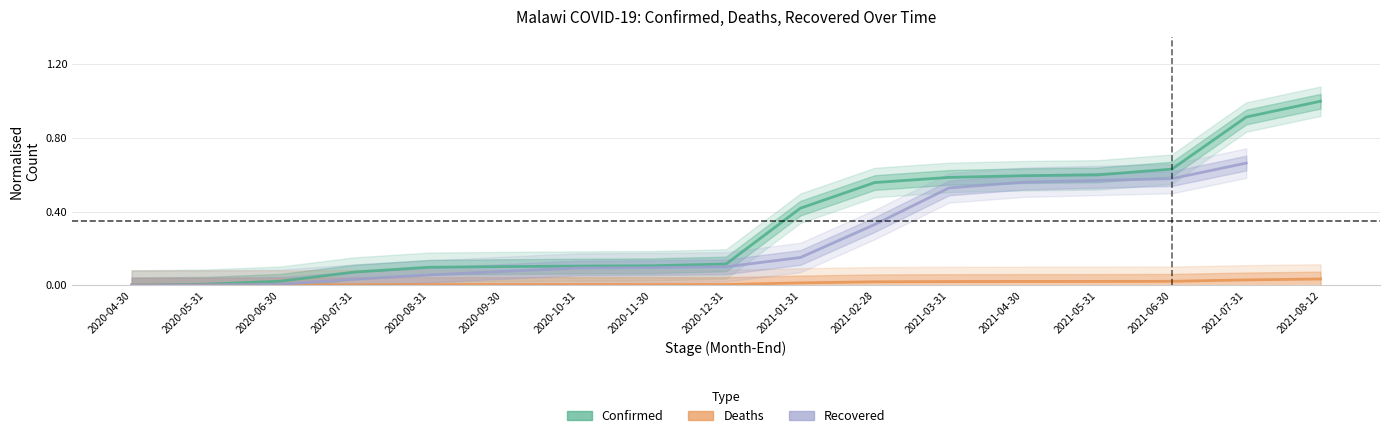

True or false: Deaths and Confirmed cross at least once.

False